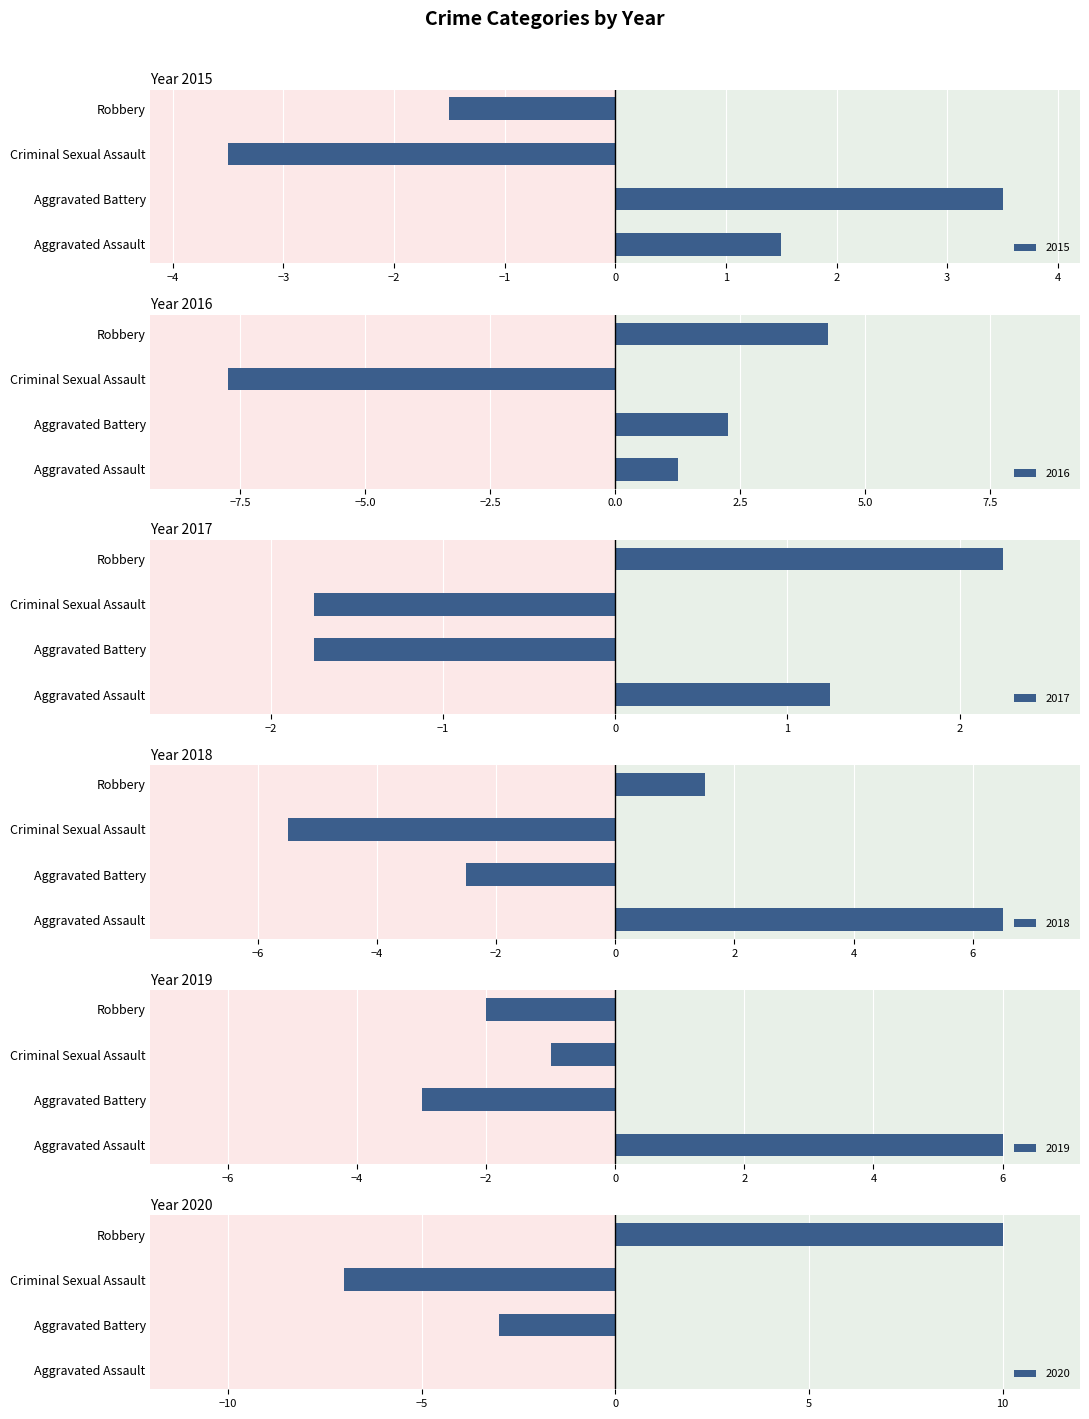

List the labels in order of 2019 value, largest first.

Aggravated Assault, Criminal Sexual Assault, Robbery, Aggravated Battery